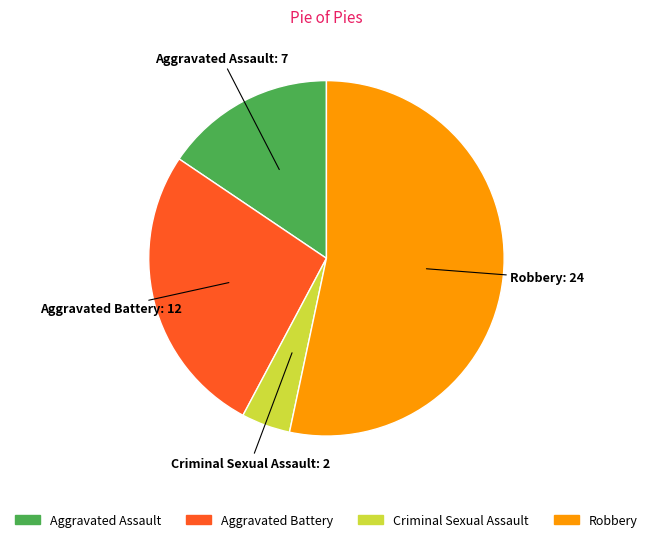

The Criminal Sexual Assault slice represents 4% of the pie. True or false?

True